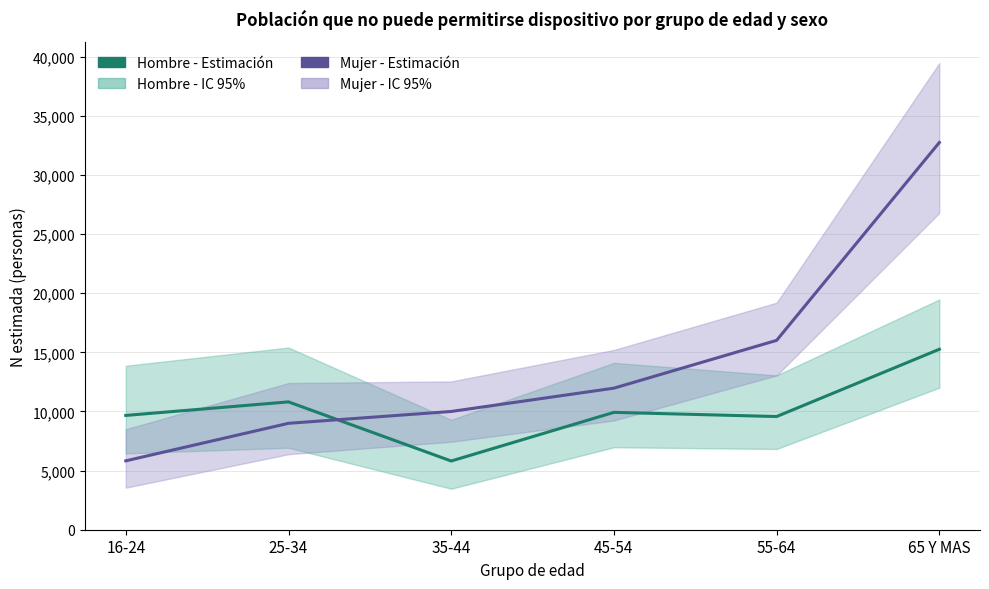

What is the label of the 3rd point from the left?

35-44